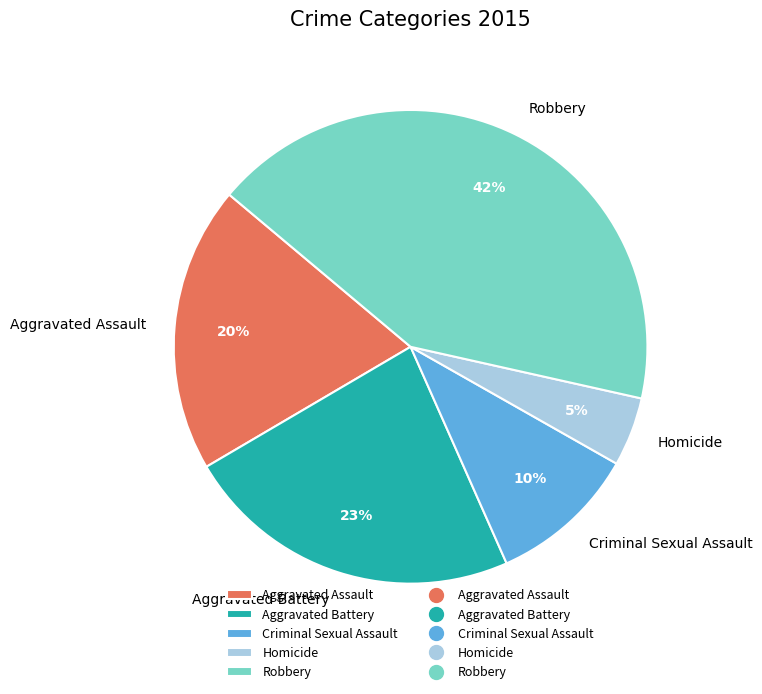

How many segments does this pie chart have?

5